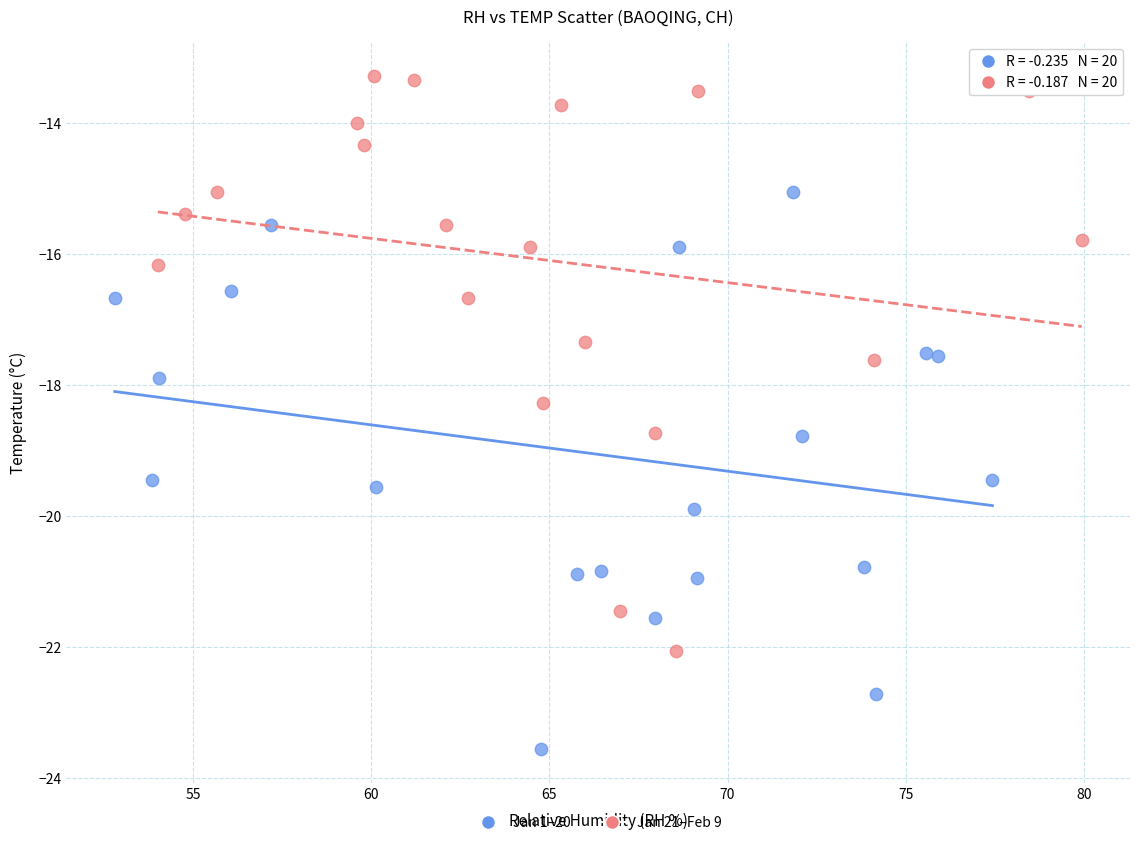

Which series reaches the maximum Y coordinate?

Jan 21–Feb 9